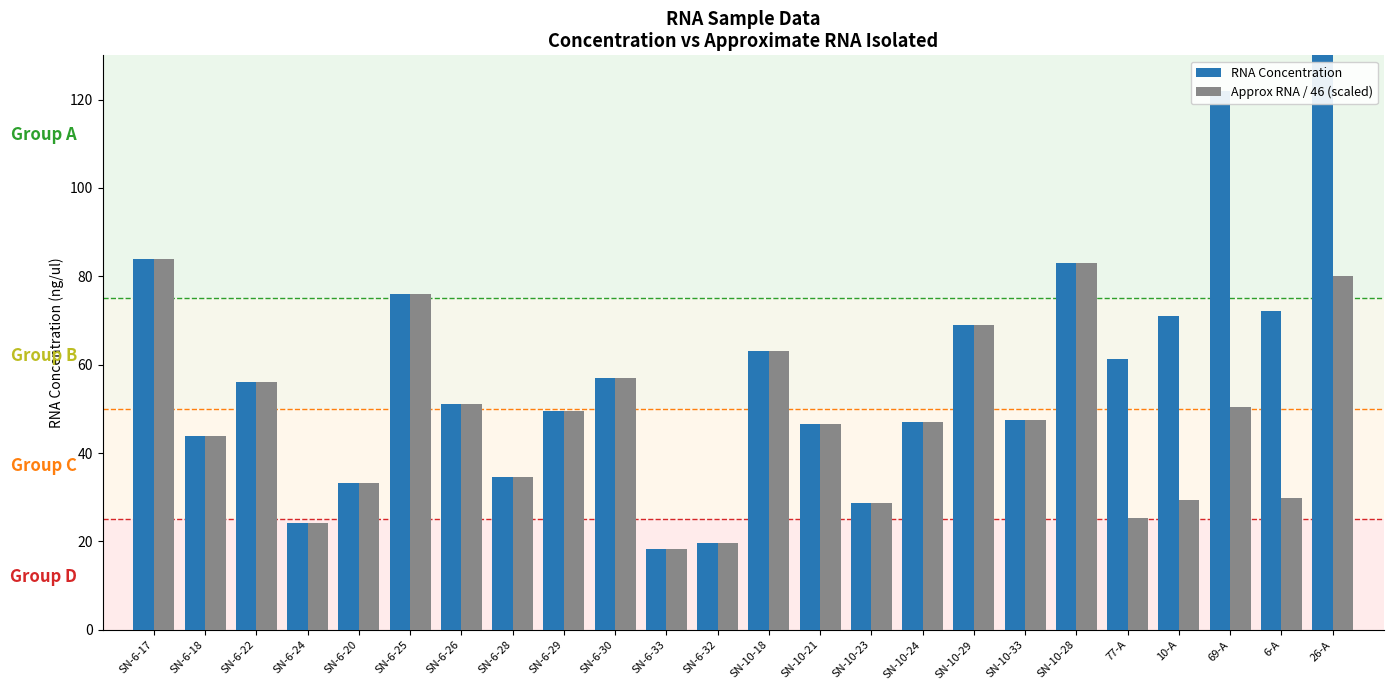

Reading left to right, list all the values displayed in this chart.

RNA Concentration: SN-6-17=84.0	SN-6-18=43.9	SN-6-22=56.0	SN-6-24=24.2	SN-6-20=33.2	SN-6-25=76.0	SN-6-26=51.0	SN-6-28=34.6	SN-6-29=49.6	SN-6-30=57.0	SN-6-33=18.3	SN-6-32=19.6	SN-10-18=63.0	SN-10-21=46.5	SN-10-23=28.6	SN-10-24=47.0	SN-10-29=69.0	SN-10-33=47.6	SN-10-28=83.0	77-A=61.2	10-A=71.0	69-A=122.0	6-A=72.2	26-A=194.0
Approx RNA / 46 (scaled): SN-6-17=84.0	SN-6-18=43.9	SN-6-22=56.0	SN-6-24=24.2	SN-6-20=33.2	SN-6-25=76.0	SN-6-26=51.0	SN-6-28=34.6	SN-6-29=49.6	SN-6-30=57.0	SN-6-33=18.3	SN-6-32=19.6	SN-10-18=63.0	SN-10-21=46.5	SN-10-23=28.6	SN-10-24=47.0	SN-10-29=69.0	SN-10-33=47.6	SN-10-28=83.0	77-A=25.3	10-A=29.3	69-A=50.4	6-A=29.8	26-A=80.1